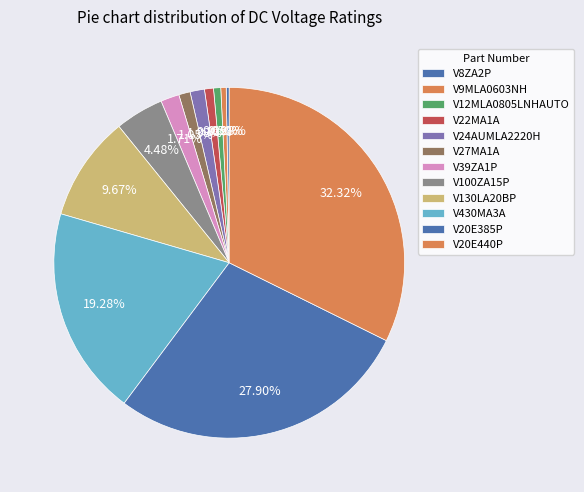

What percentage is the V27MA1A slice, to the nearest percent?

1%